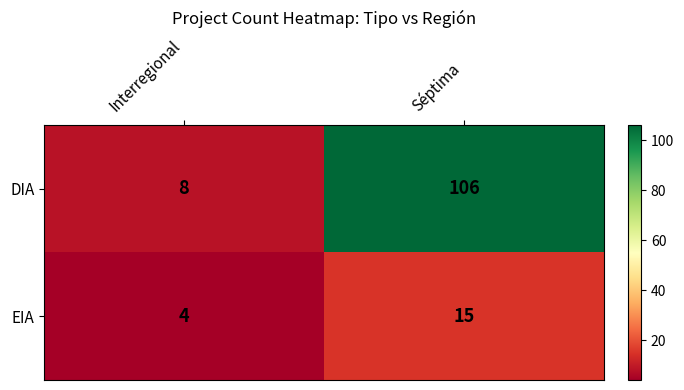

Which series has the largest total across all categories?

DIA